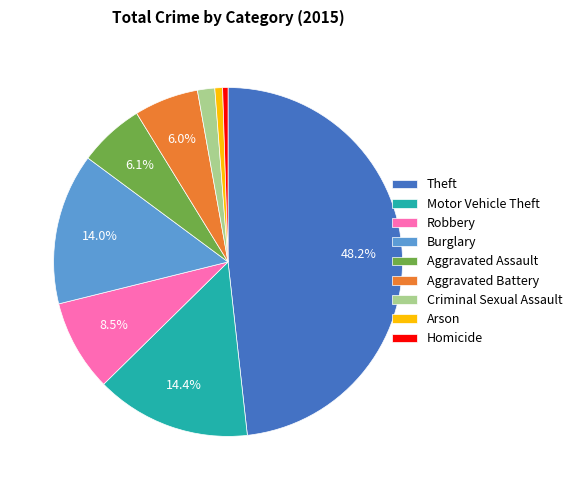

Do Motor Vehicle Theft and Aggravated Assault together represent more than half of the pie?

No